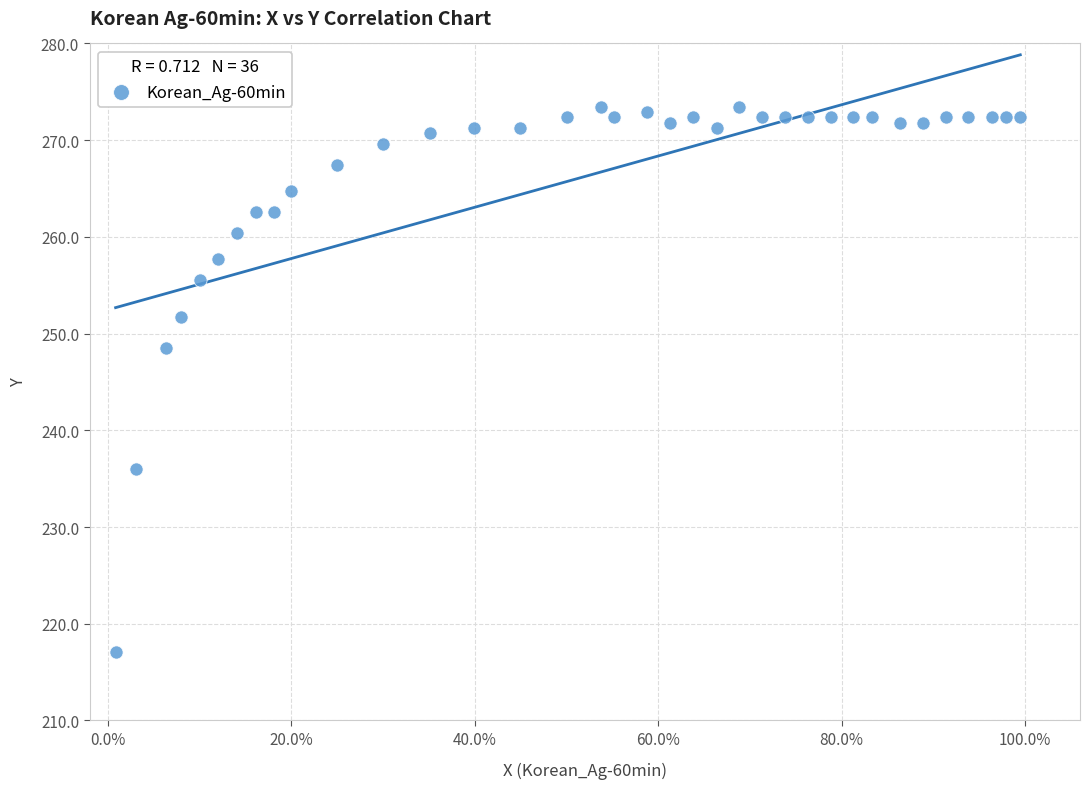

What is the range of Y values (max minus min)?

56.4